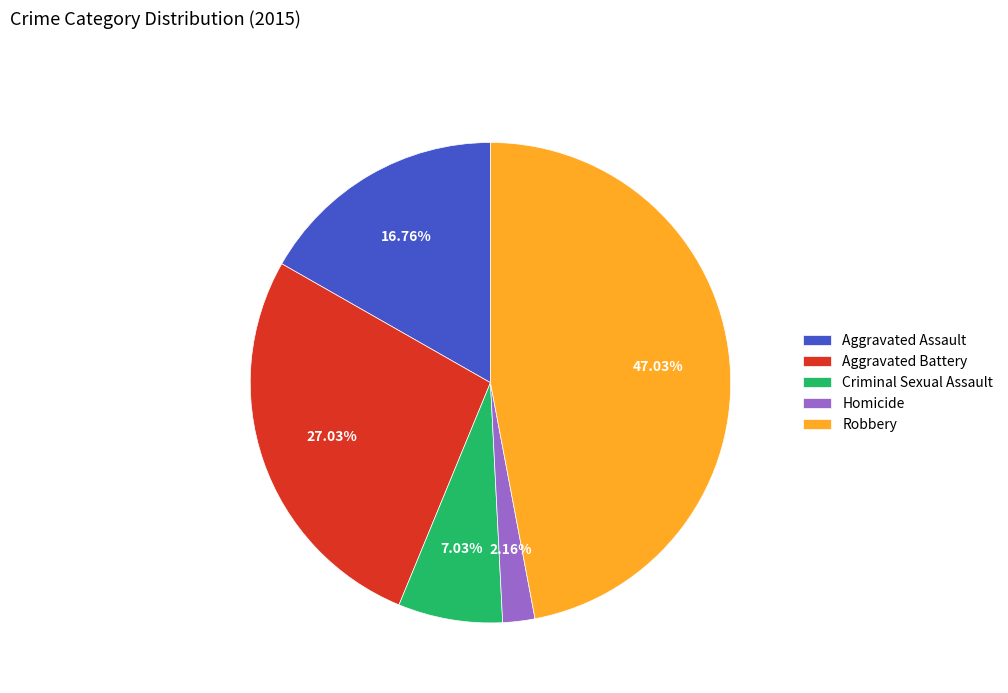

What percentage do Aggravated Assault and Criminal Sexual Assault together represent?

23.8%